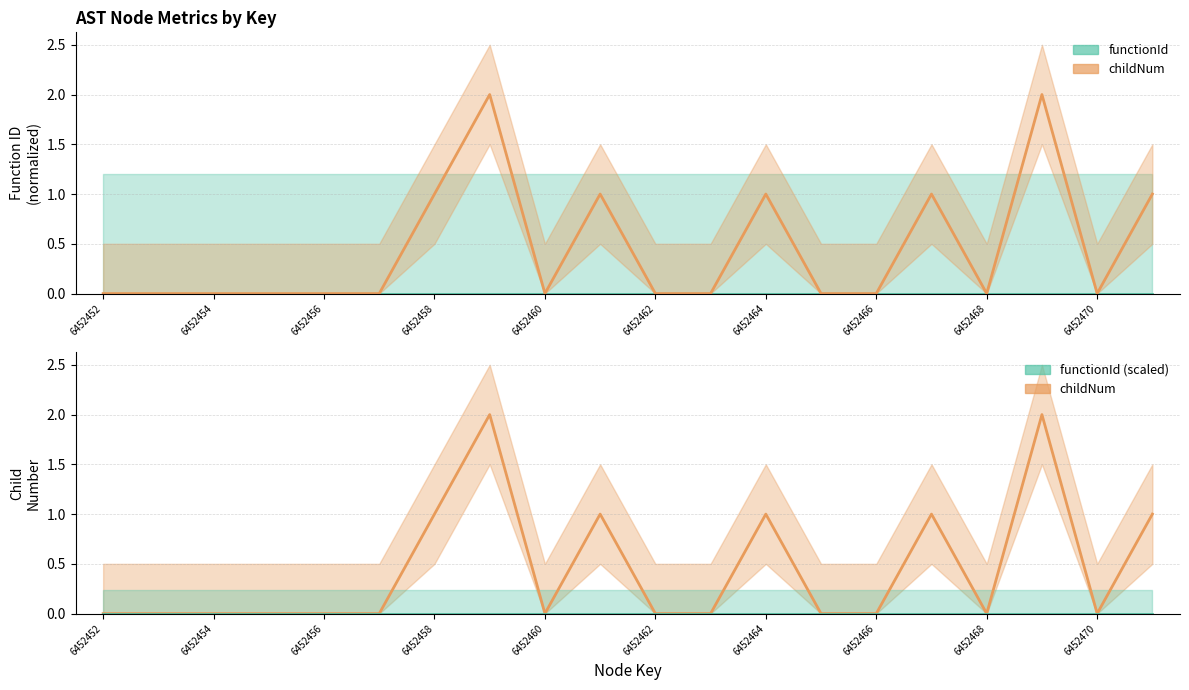

Which category has the lowest value across all series?

6452452